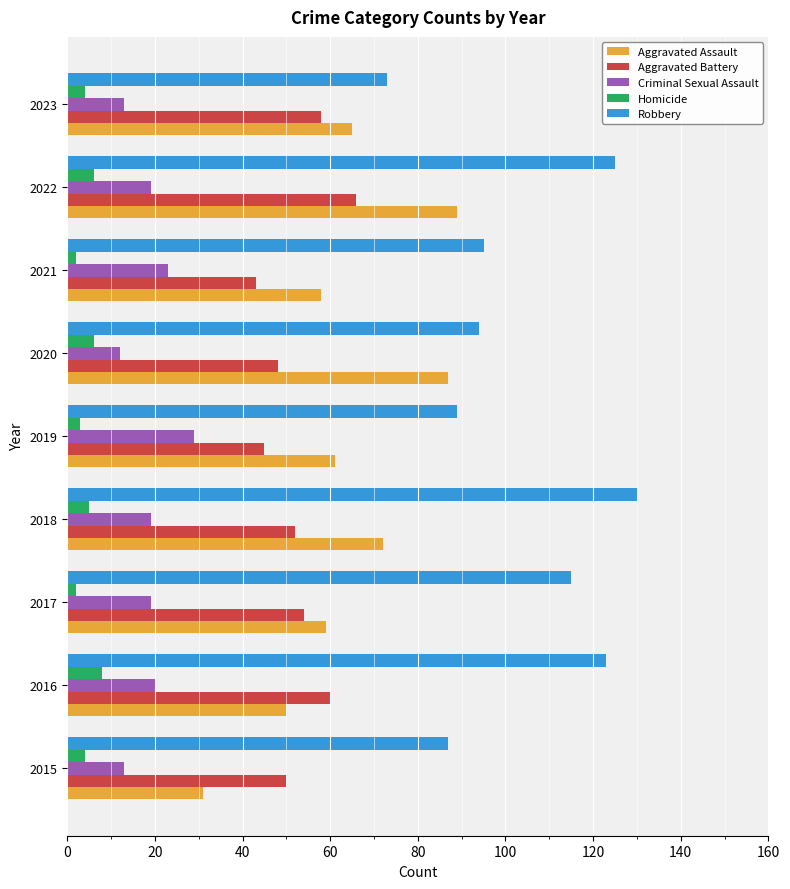

At which category is the sum across all series the highest?

2022